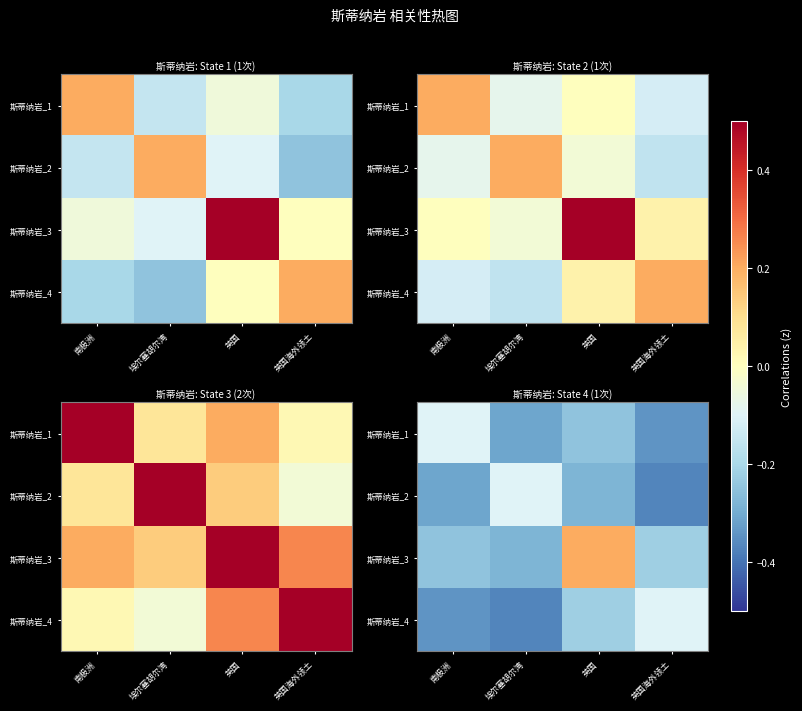

What is the difference between the second highest and second lowest values in the 斯蒂纳岩_1 series?

0.1